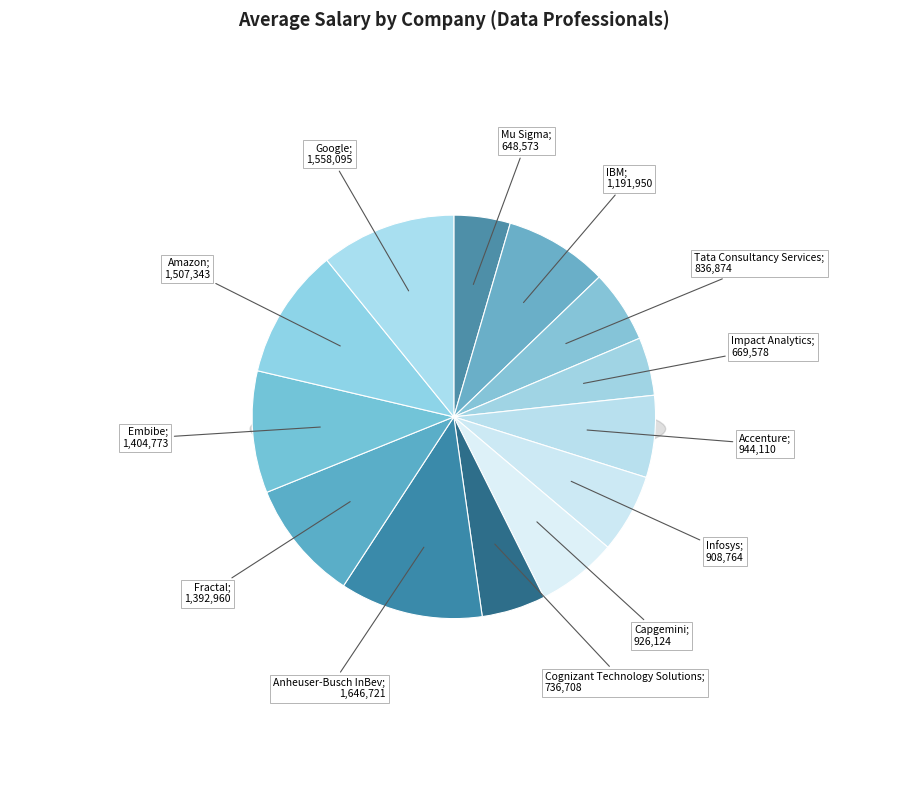

How many slices are in this pie chart?

13